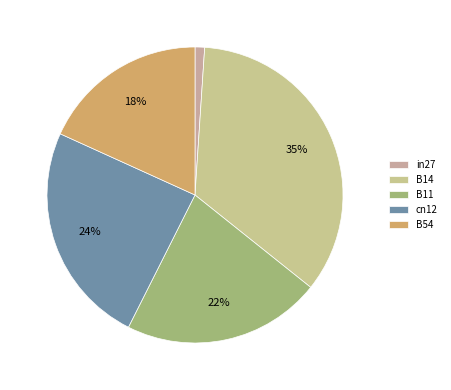

Does B11 represent more than half of the total?

No